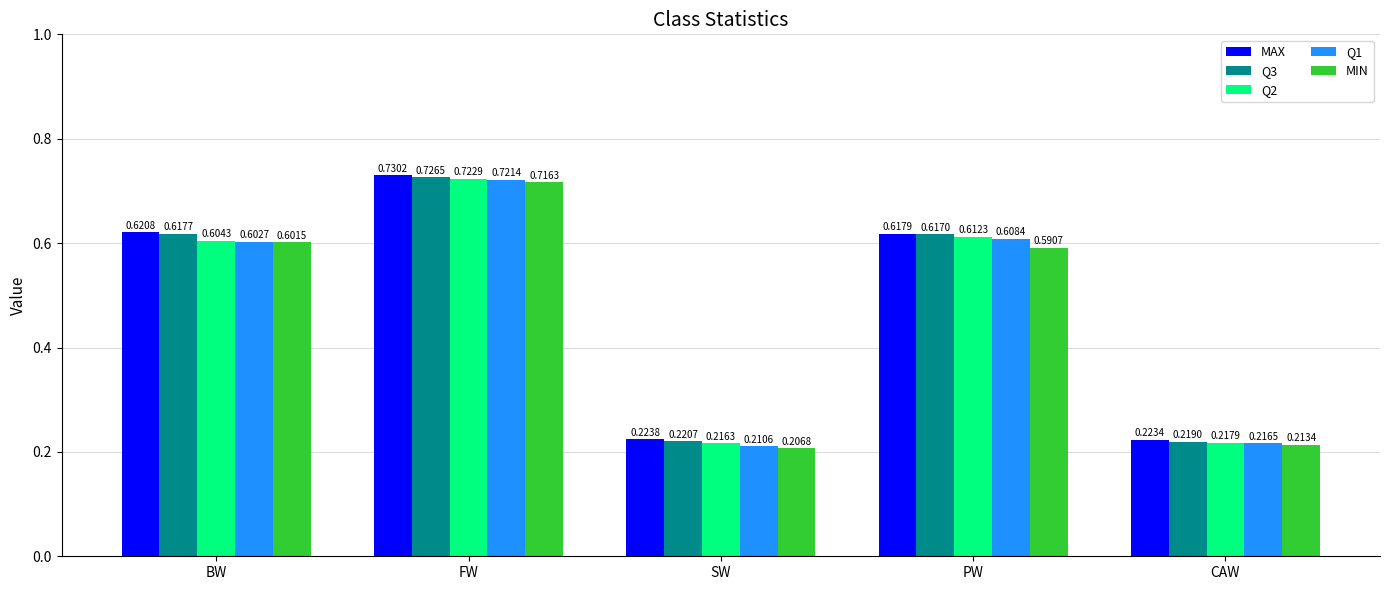

Which series has the largest total across all categories?

MAX